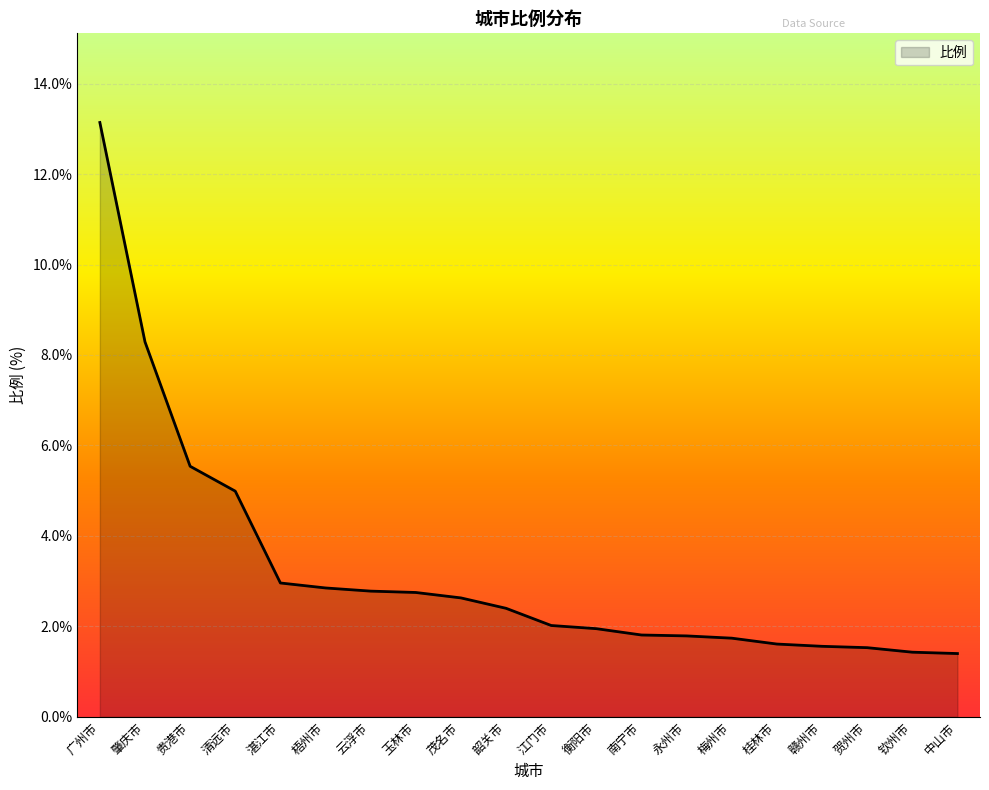

Between 贵港市 and 桂林市, which is larger?

贵港市